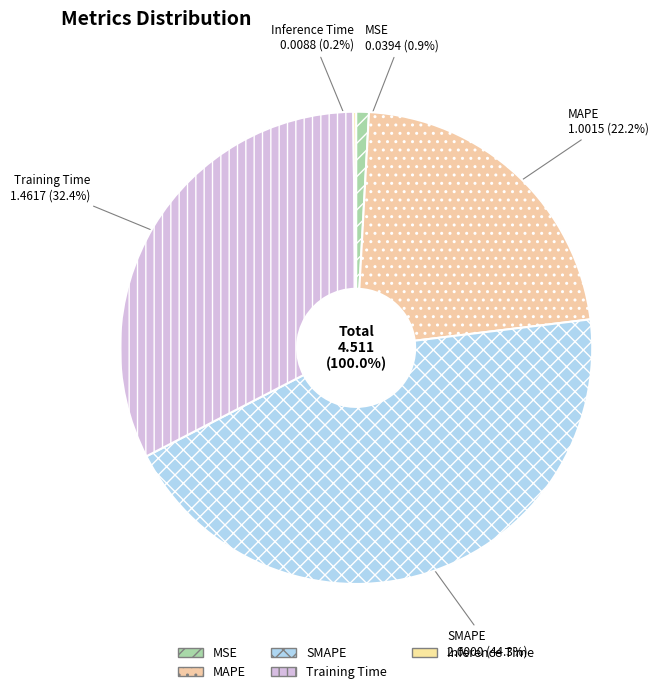

How much of the chart is everything except Training Time?

67.6%